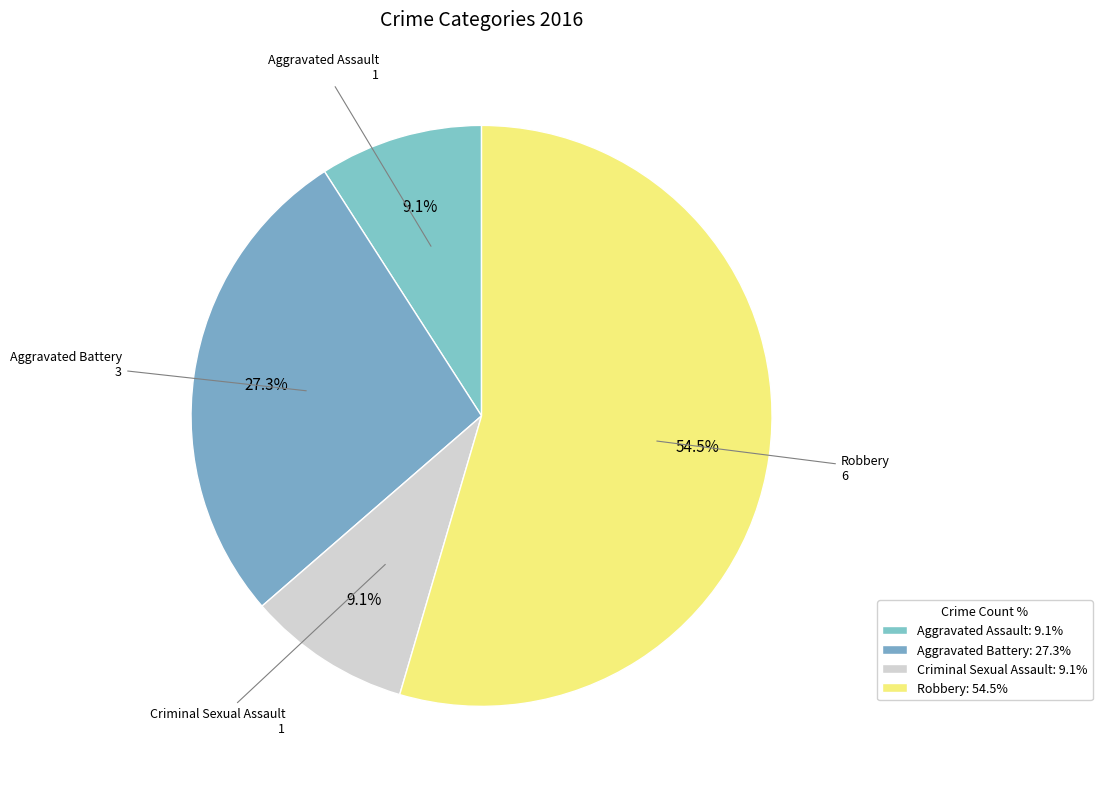

To the nearest percent, what percentage of the pie is Robbery?

55%